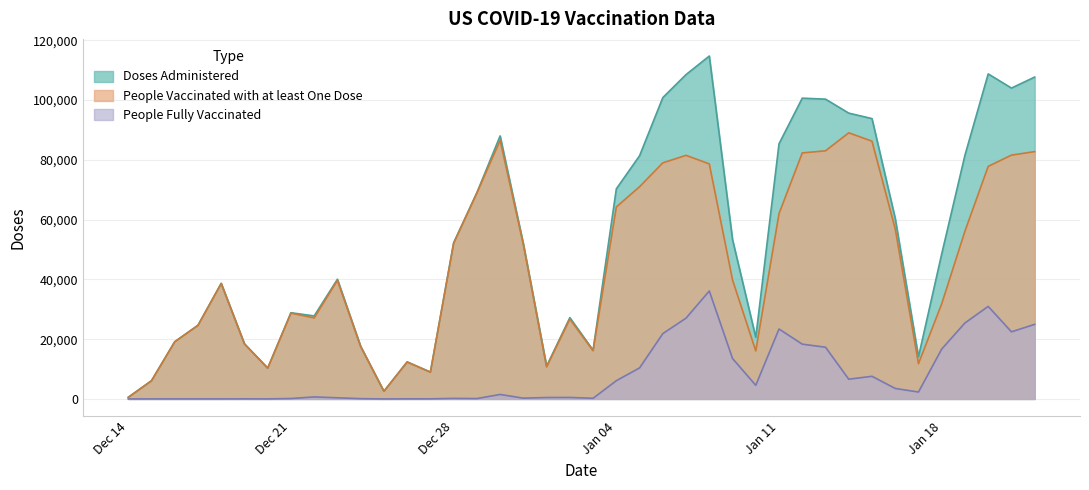

List the series in order of their overall mean, lowest first.

People Fully Vaccinated, People Vaccinated with at least One Dose, Doses Administered